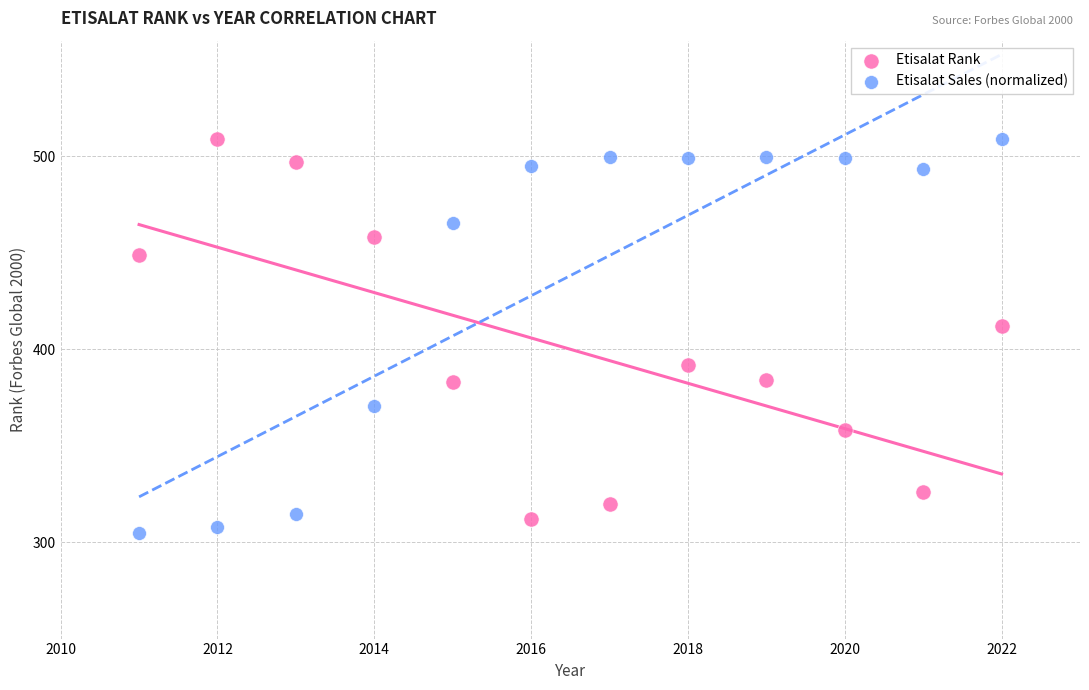

Which series has the largest Y range (max minus min)?

Etisalat Sales (normalized)